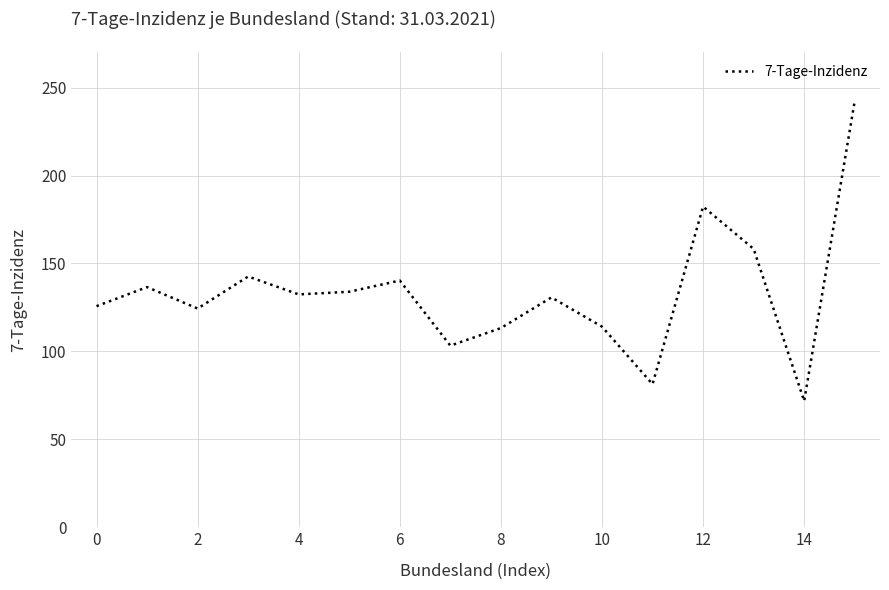

What is the smallest value displayed?

71.8